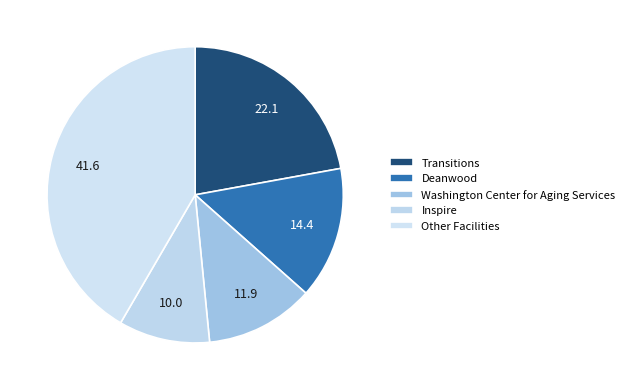

Is there any slice that represents more than half of the pie?

No